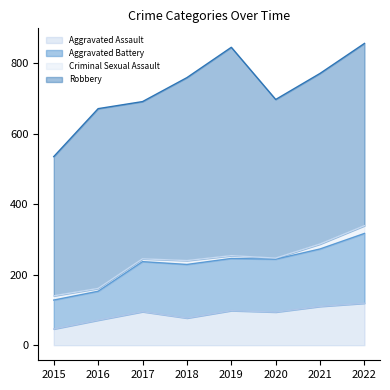

True or false: Aggravated Battery has a value of 360 at 2017.

False